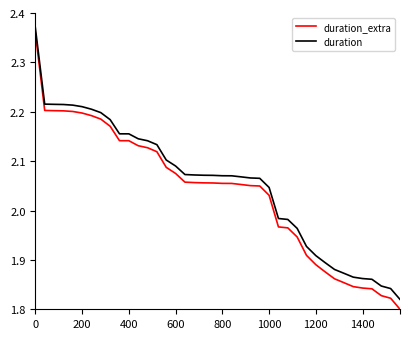

How many values in the duration series are below 2?

14